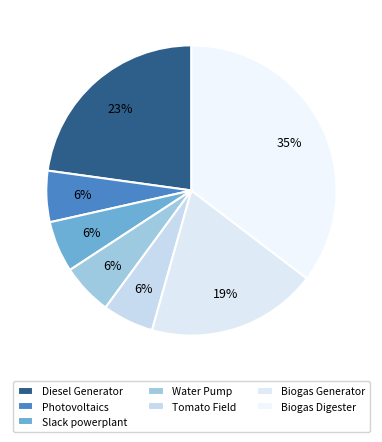

Count the number of slices in the pie.

7